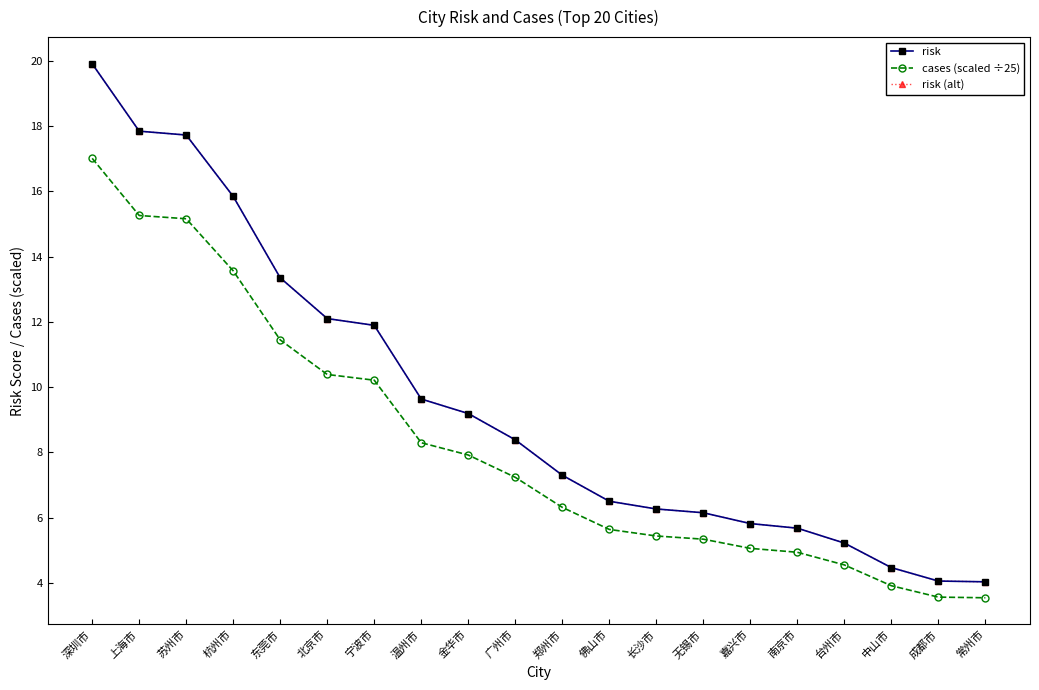

Is it true that risk equals 7.3 at 郑州市?

True